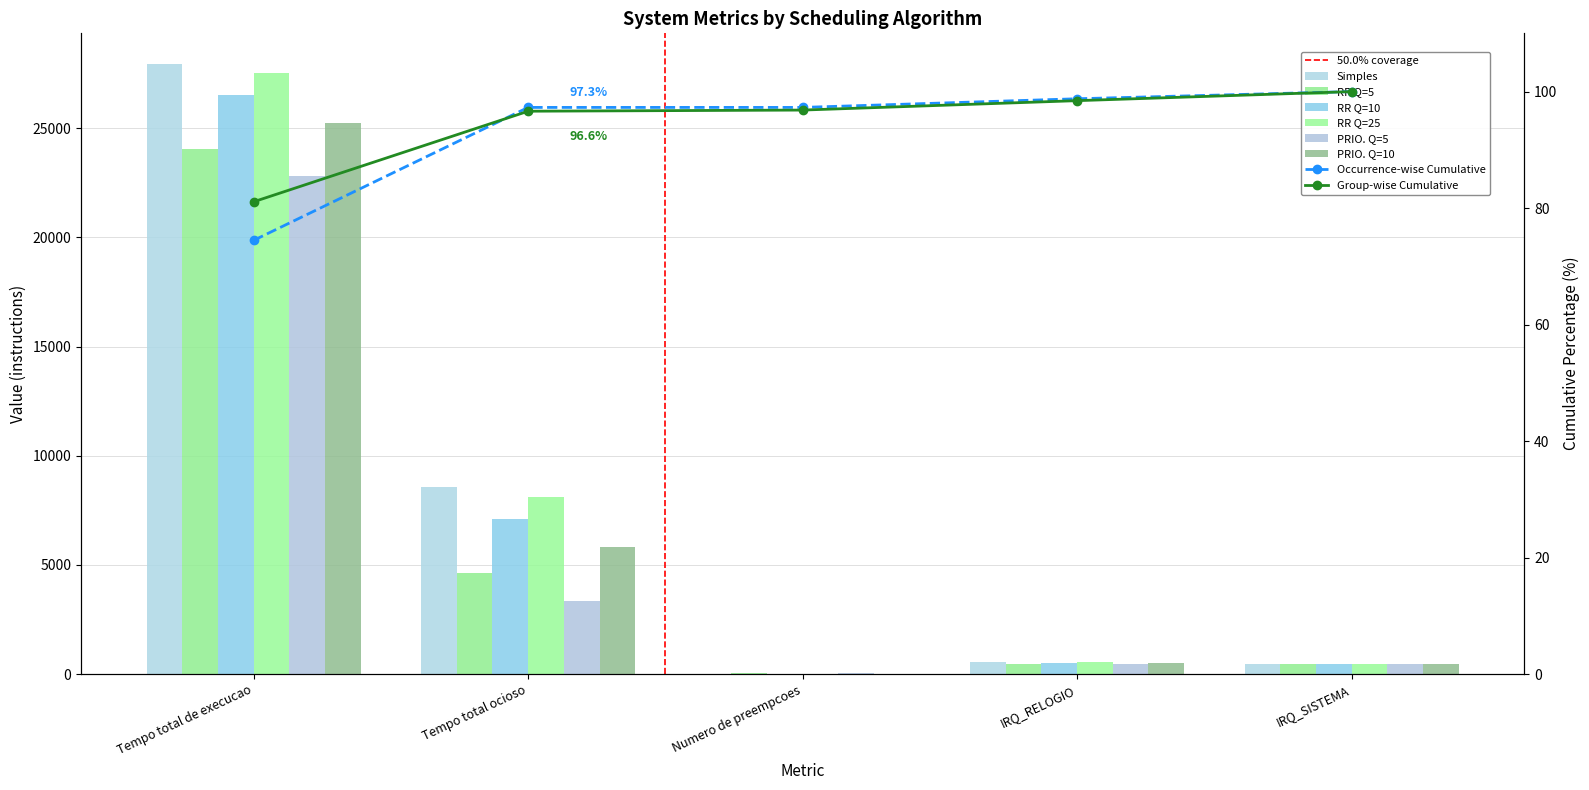

What is the approximate value of Simples at Tempo total ocioso, to the nearest 10?

8560